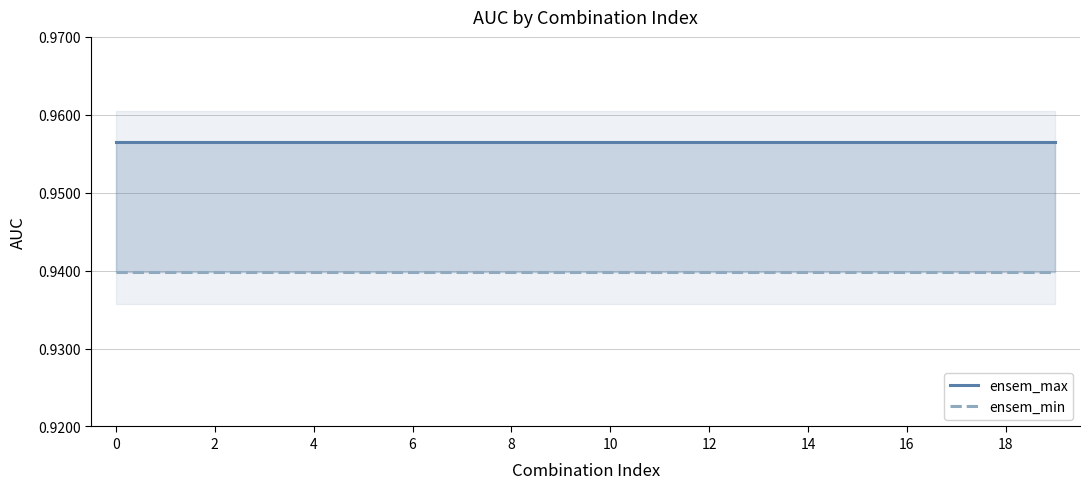

What are all the series names shown in the legend?

ensem_max, ensem_min